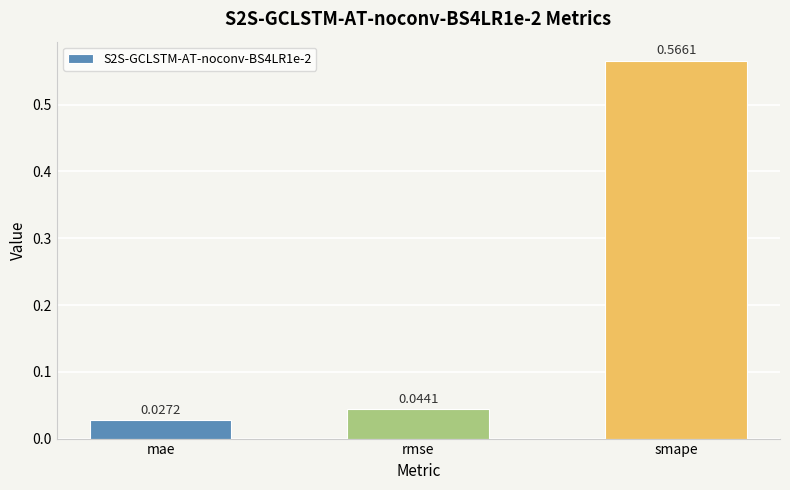

At which label is the value closest to 0?

mae